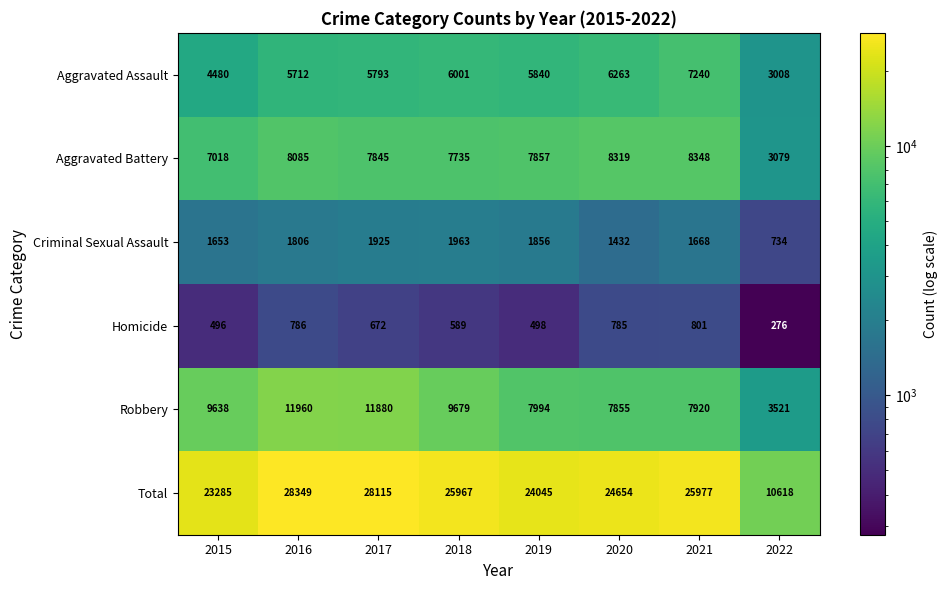

At which label is Aggravated Assault closest to 5124?

2016